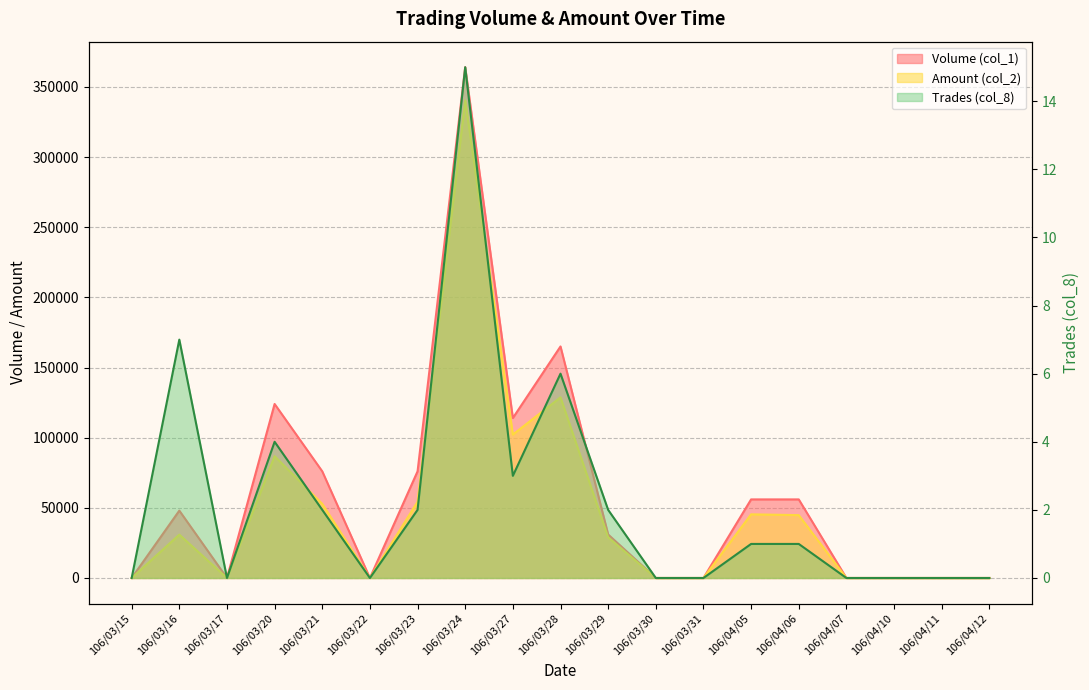

Where is Amount (col_2) nearest to the value 170180?

106/03/28